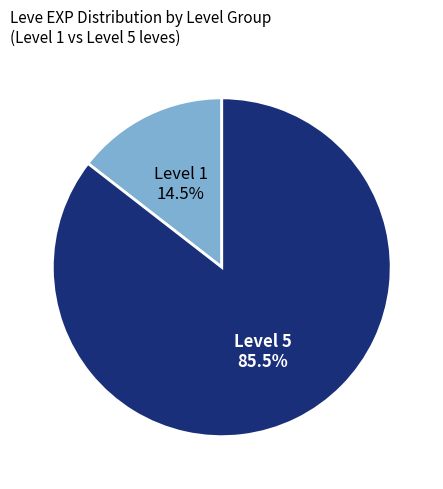

Which slice represents more than half of the pie?

Level 5